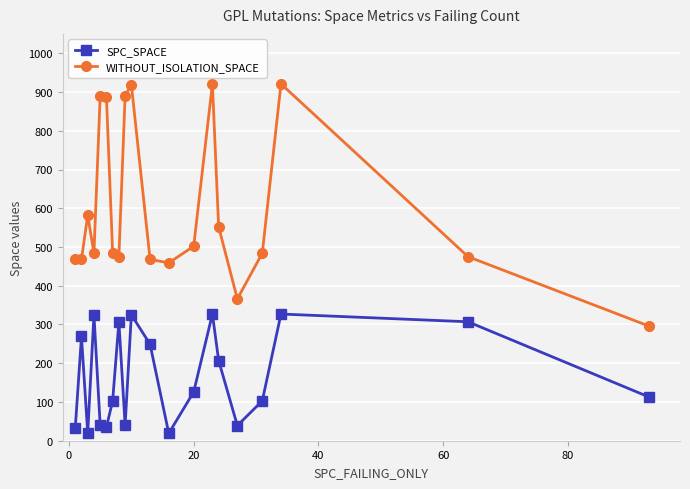

True or false: WITHOUT_ISOLATION_SPACE and SPC_SPACE intersect in this chart.

False